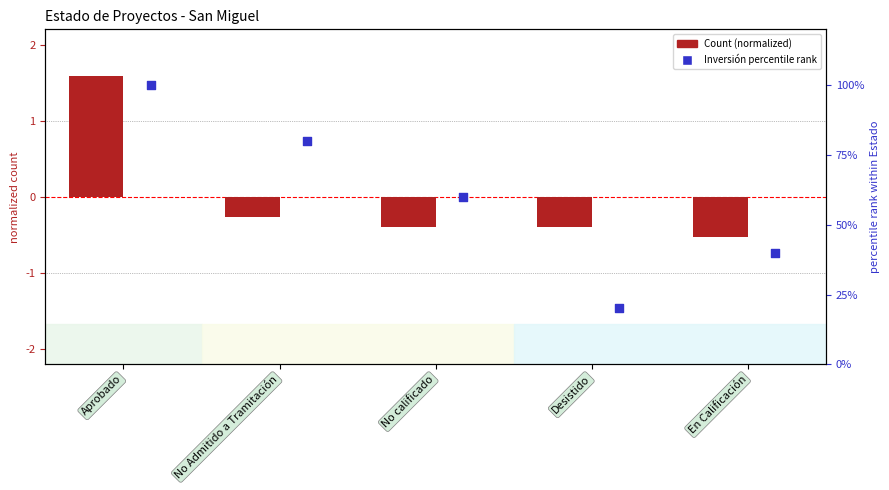

Is the value of Inversión percentile rank at No Admitido a Tramitación greater than the value of Count (normalized) at Desistido?

Yes